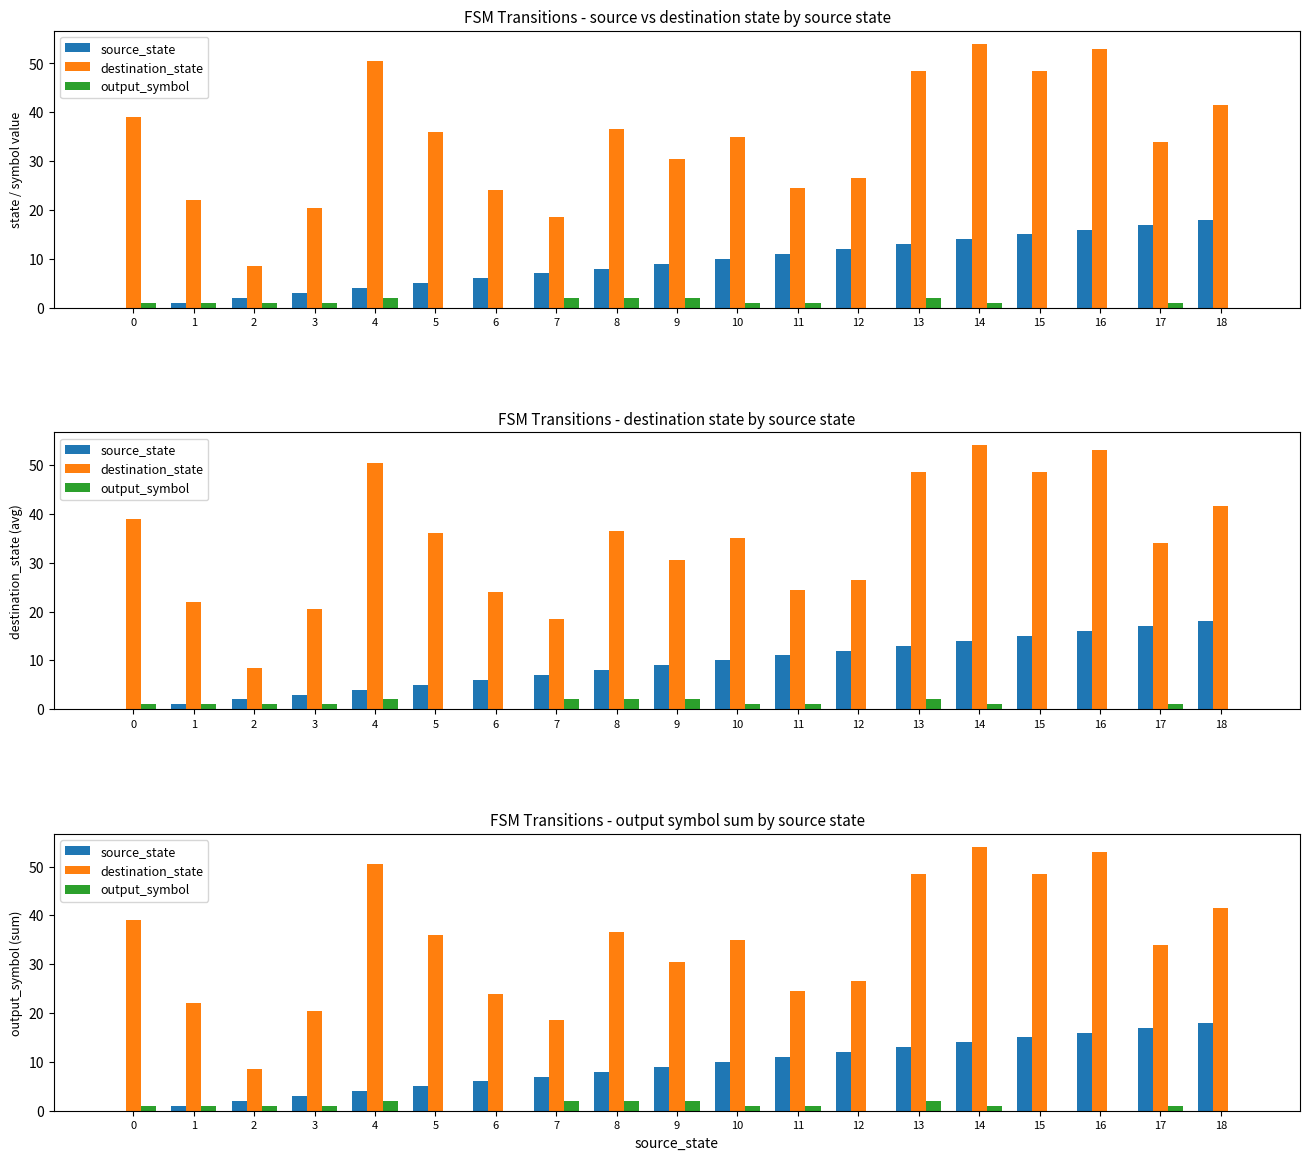

Is the value of source_state at 5 greater than the value of destination_state at 3?

No